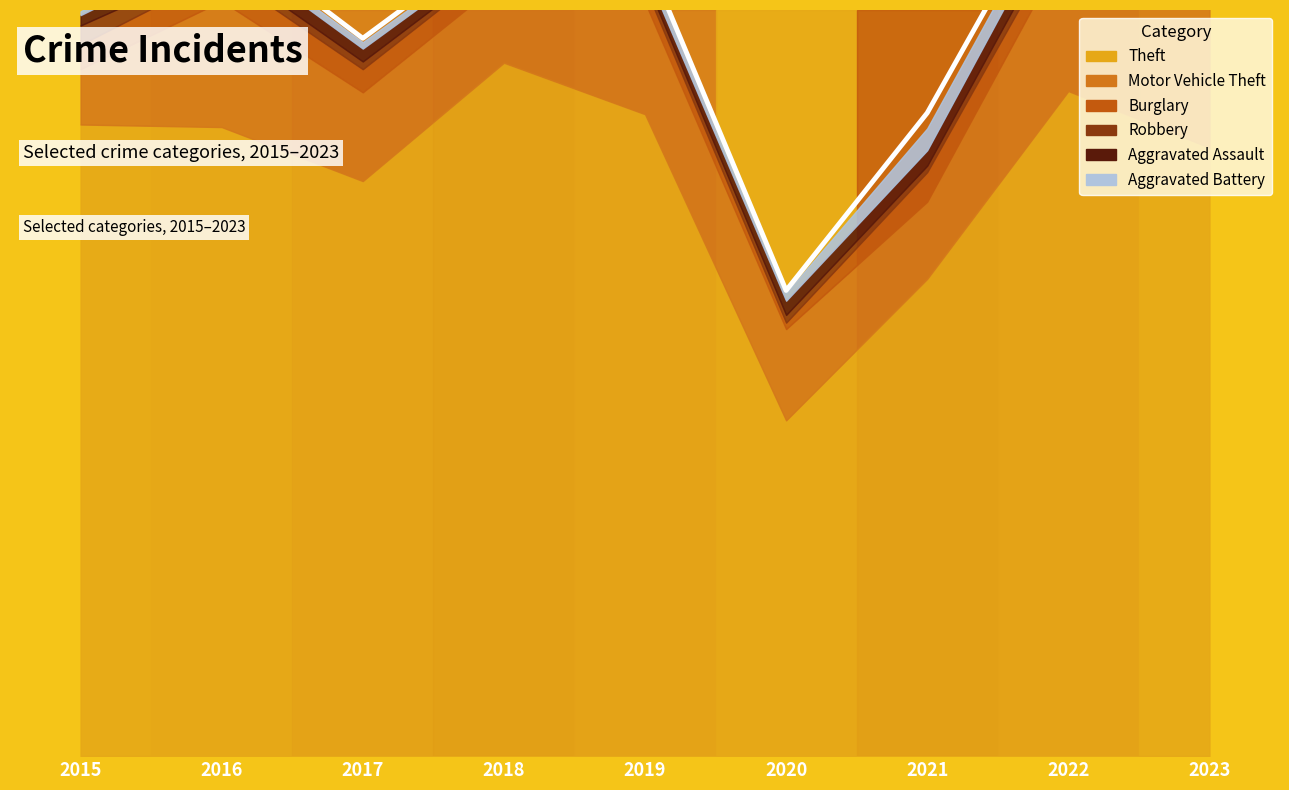

At how many categories does at least one series exceed 112?

9